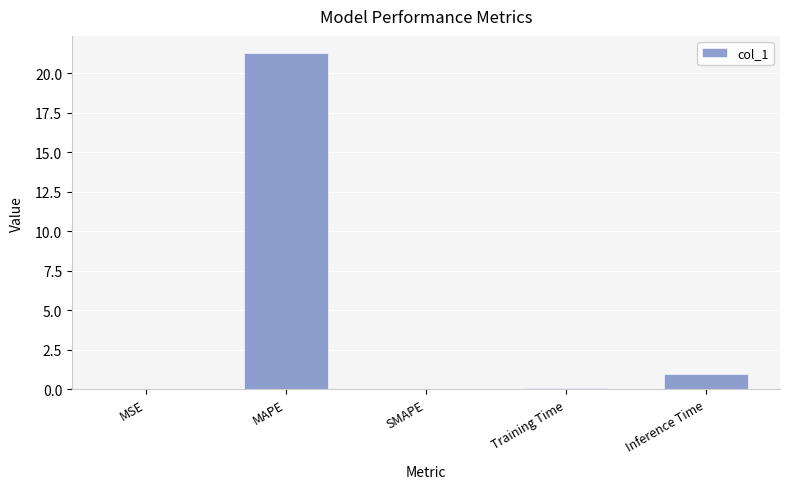

What is the change in value from MAPE to SMAPE?

-21.3